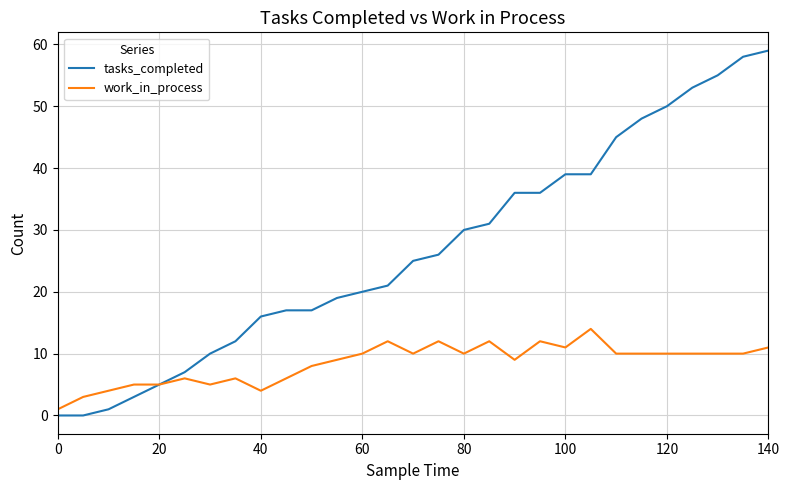

How many series are shown in this chart?

2